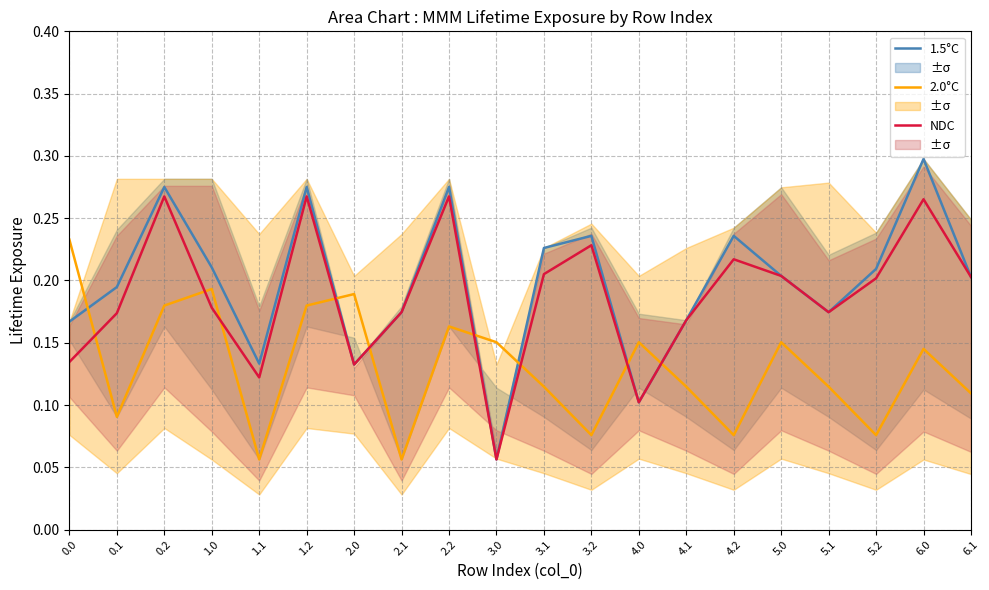

Is it true that NDC equals 0.2 at 0.1?

False